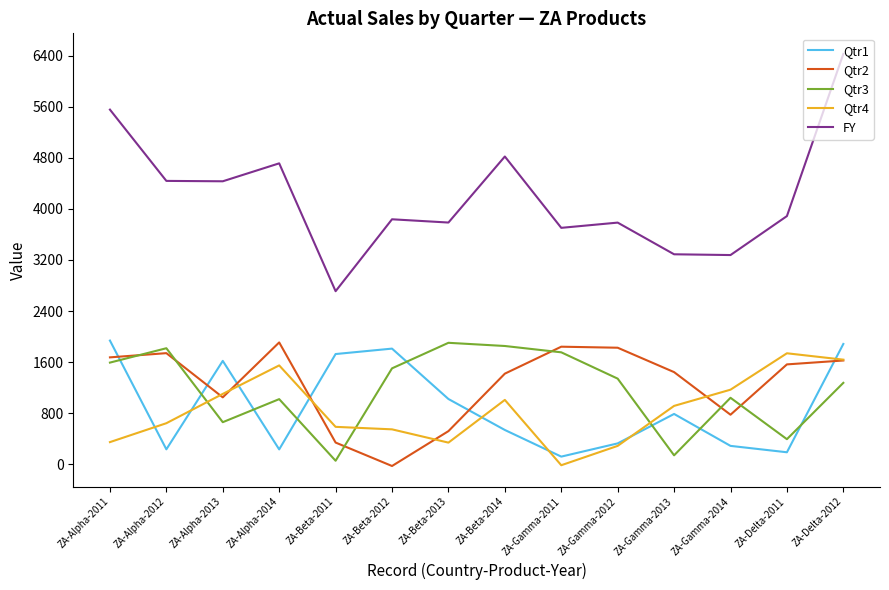

What is the total value across all series at ZA-Beta-2014?

9640